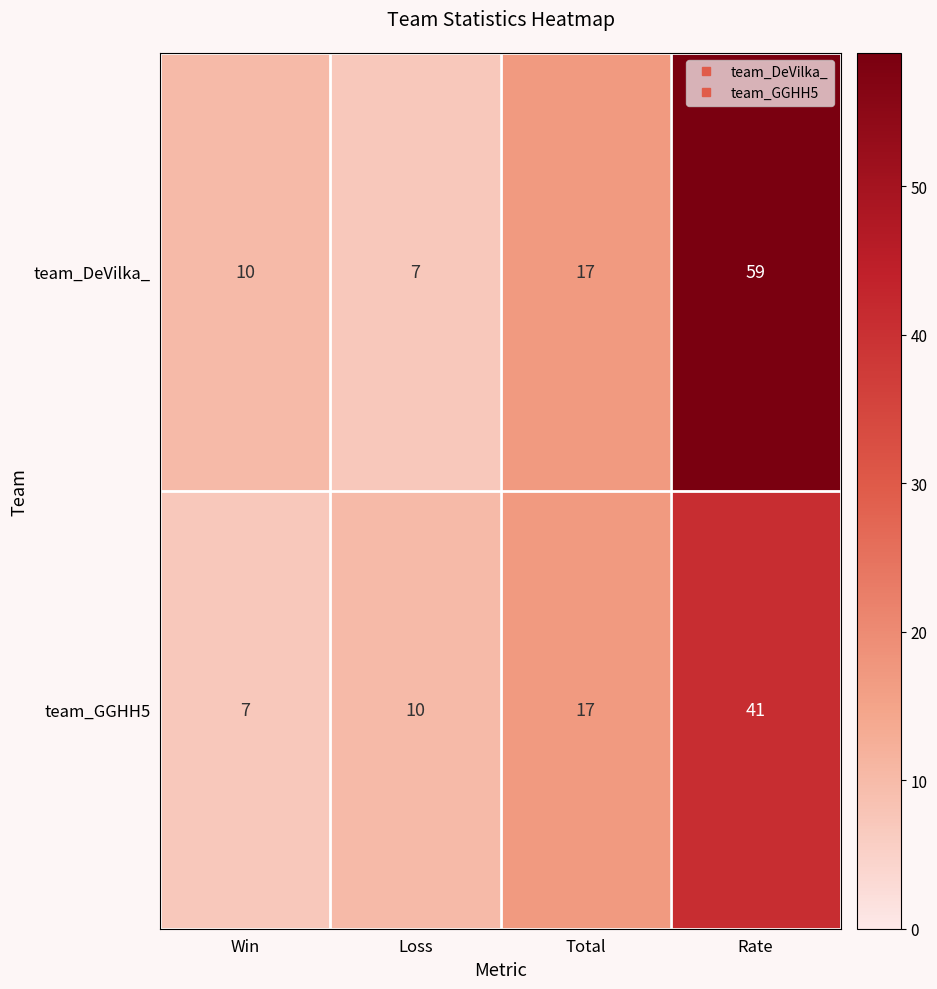

At which category is the sum across all series the highest?

Rate